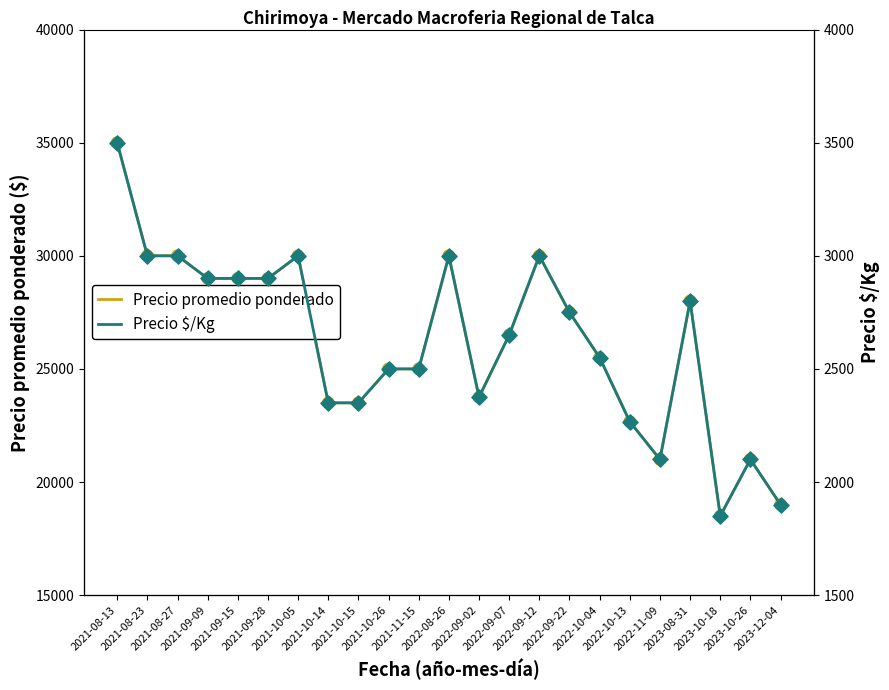

Which series has the largest Y range (max minus min)?

Precio promedio ponderado